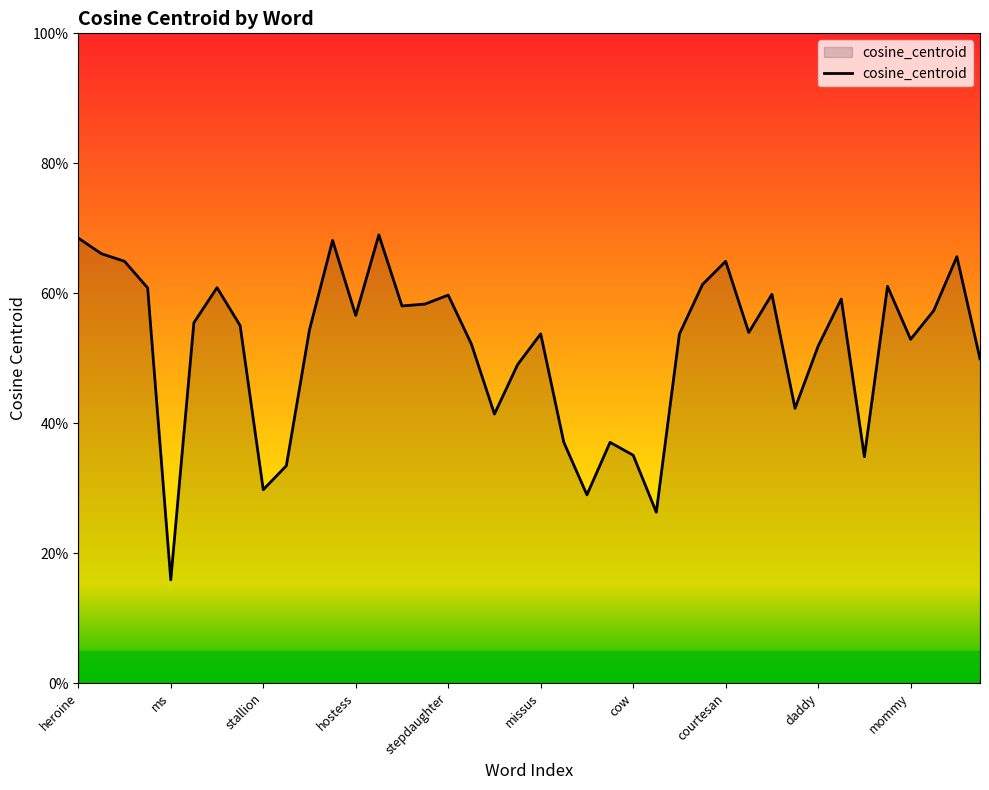

Does the chart display data point markers on the line(s)?

No